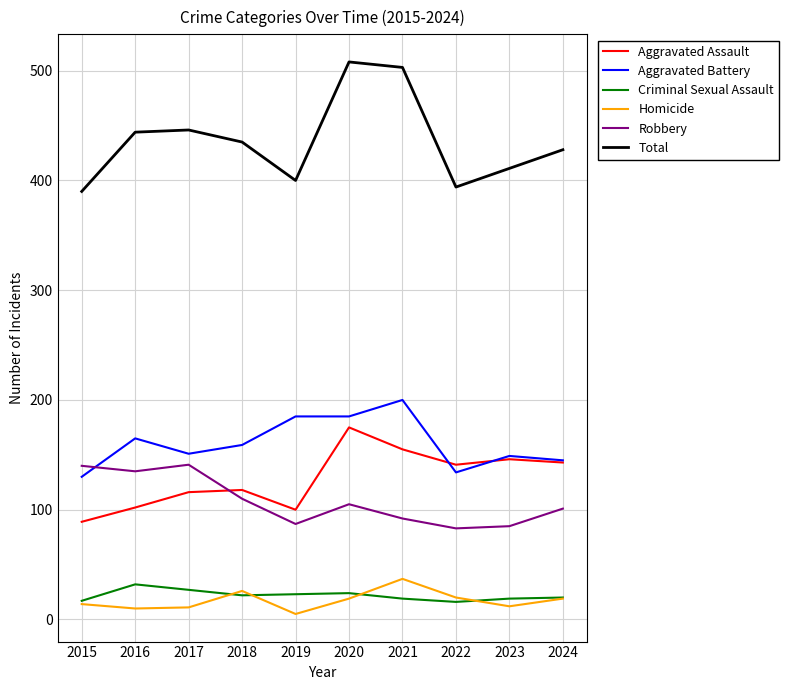

What is the lowest value of the Aggravated Battery series?

130